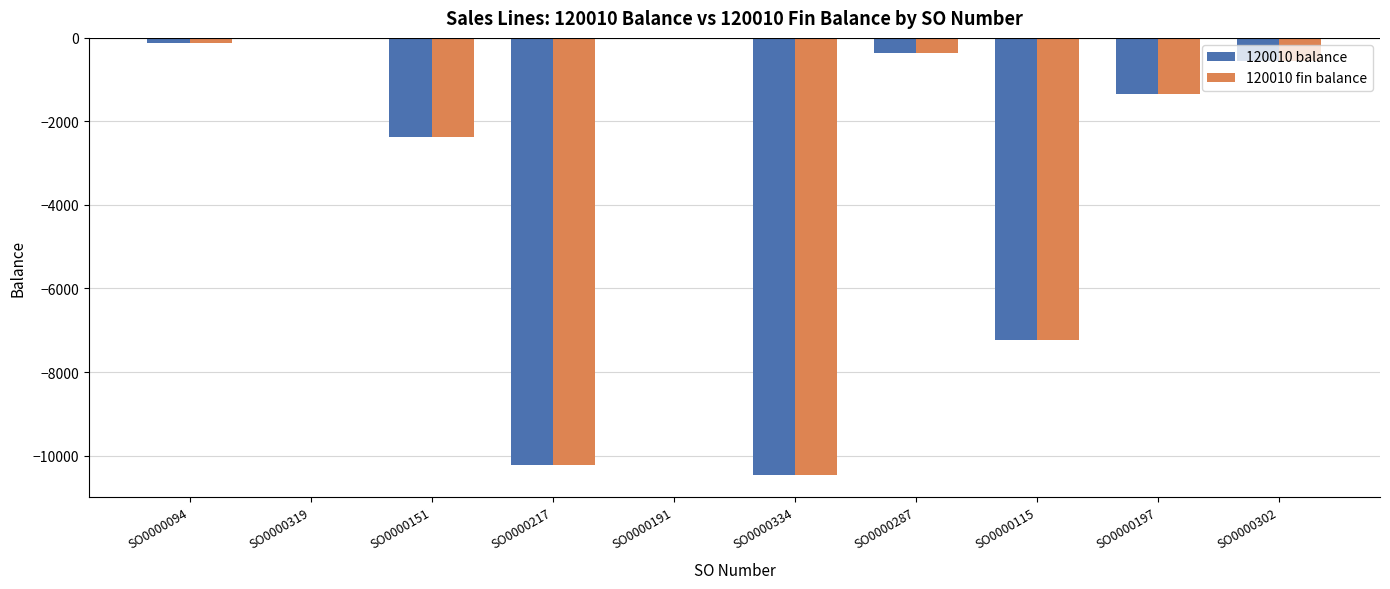

Is the value of 120010 fin balance at SO0000115 greater than the value of 120010 balance at SO0000287?

No